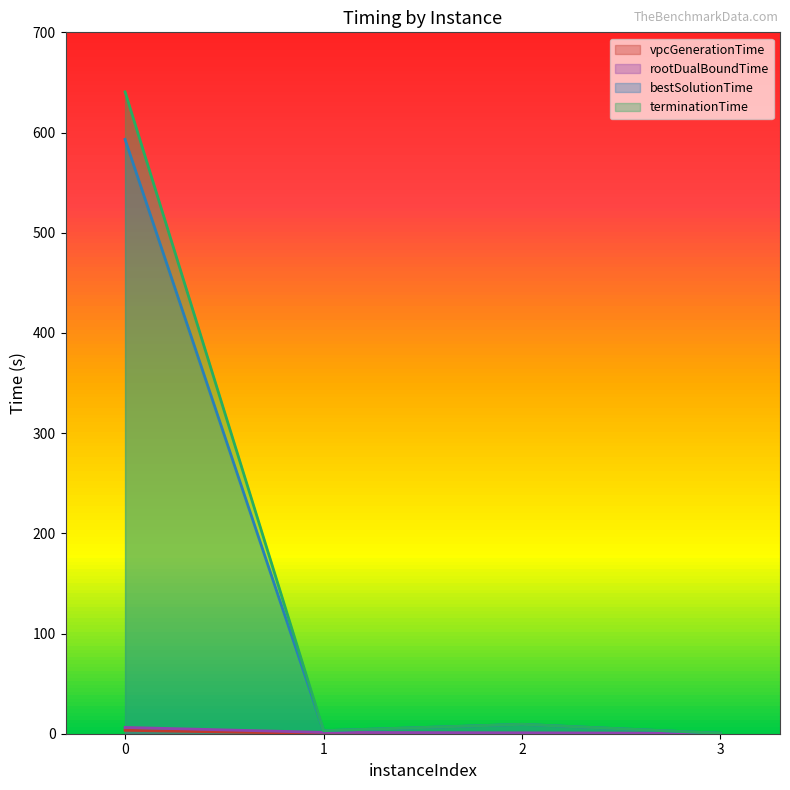

What is the difference between the maximum and minimum values in the vpcGenerationTime series?

3.3